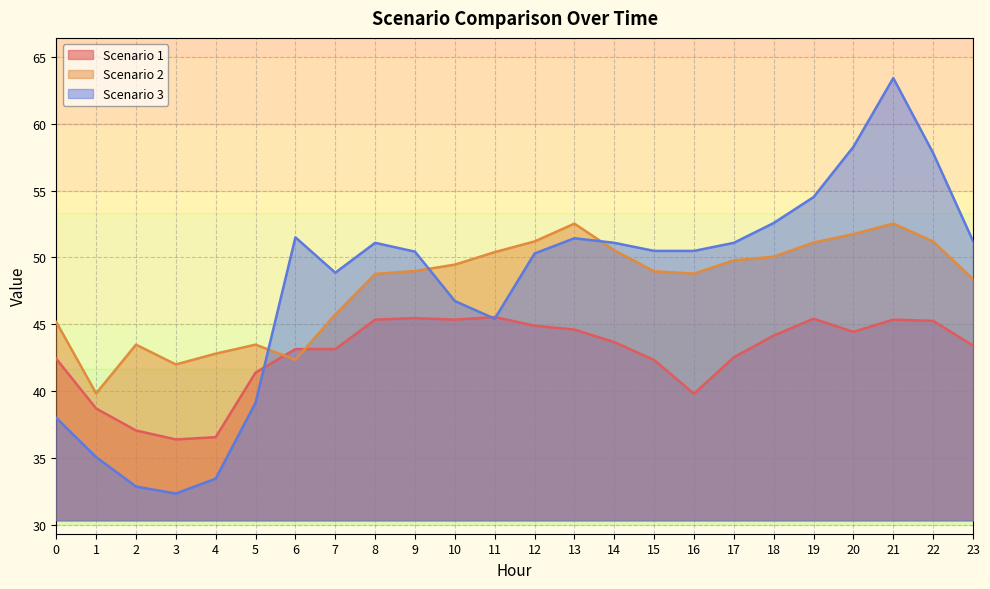

Between which two adjacent categories do Scenario 2 and Scenario 3 first intersect?

5 and 6